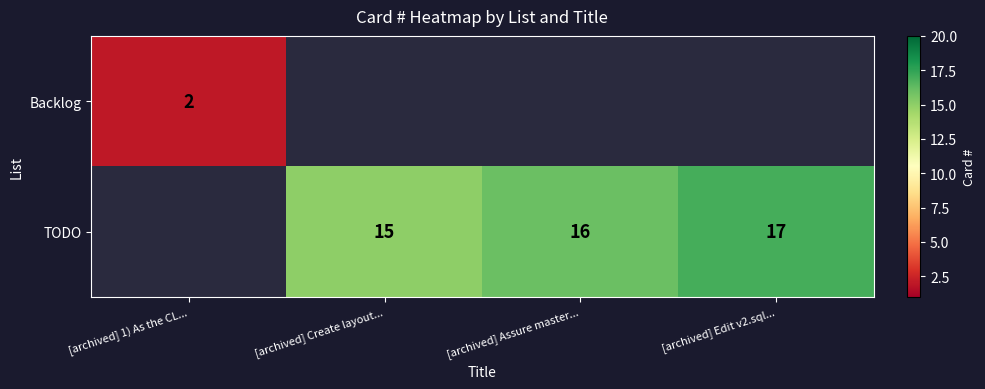

The value of TODO at [archived] Assure master... is 16. True or false?

True